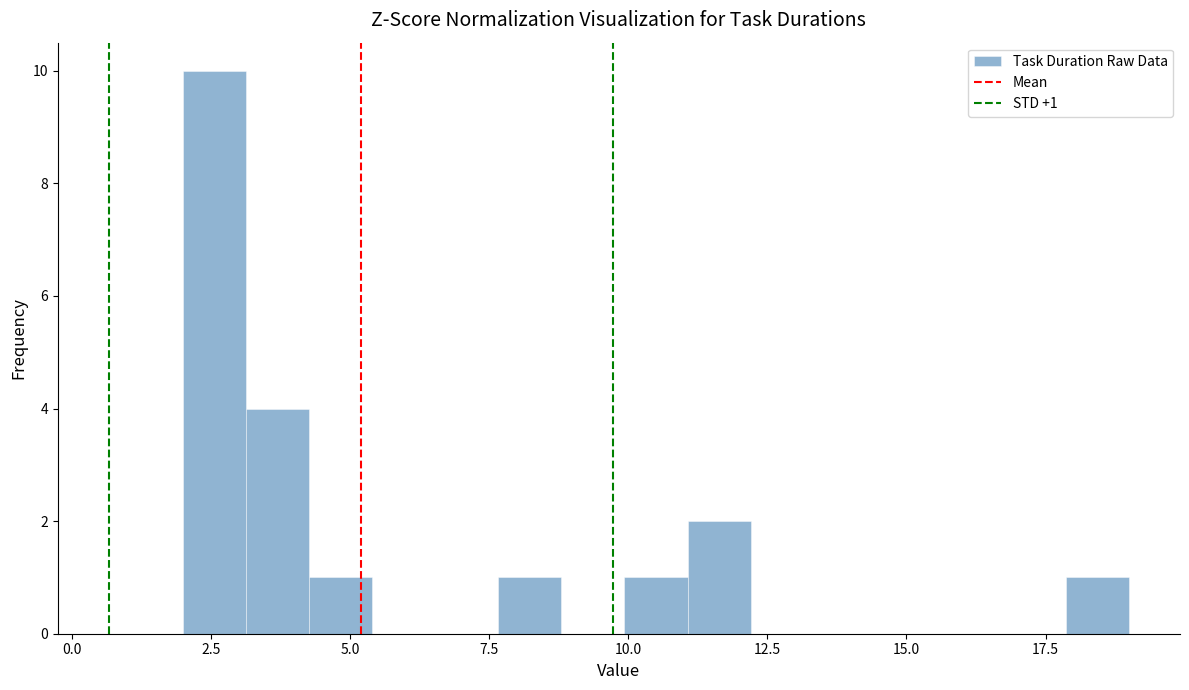

Around what value on the x-axis is the tallest bar? Give the approximate position of its centre, as read against the axis.

2.5